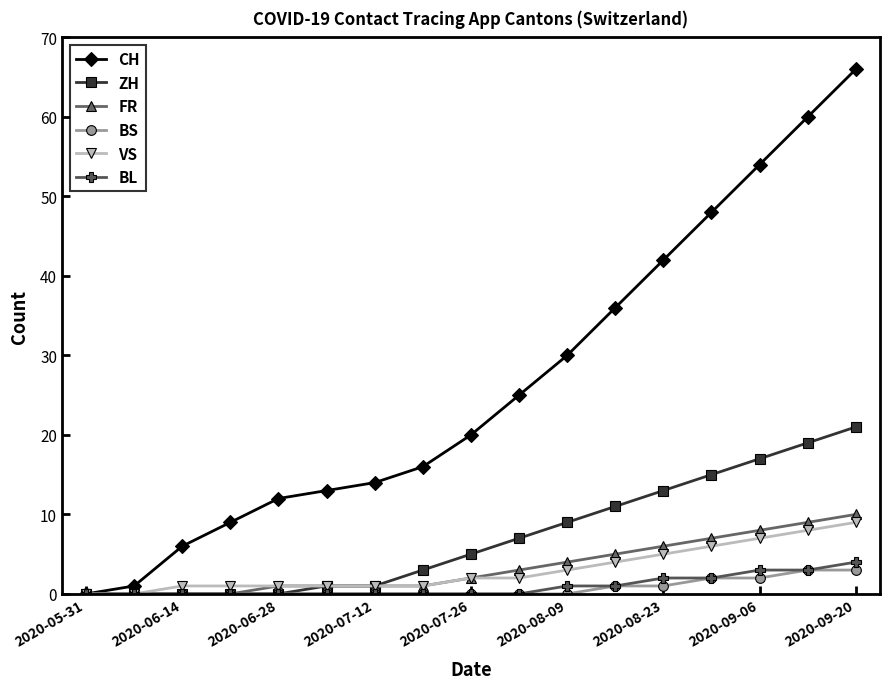

At how many categories does at least one series exceed 39?

5